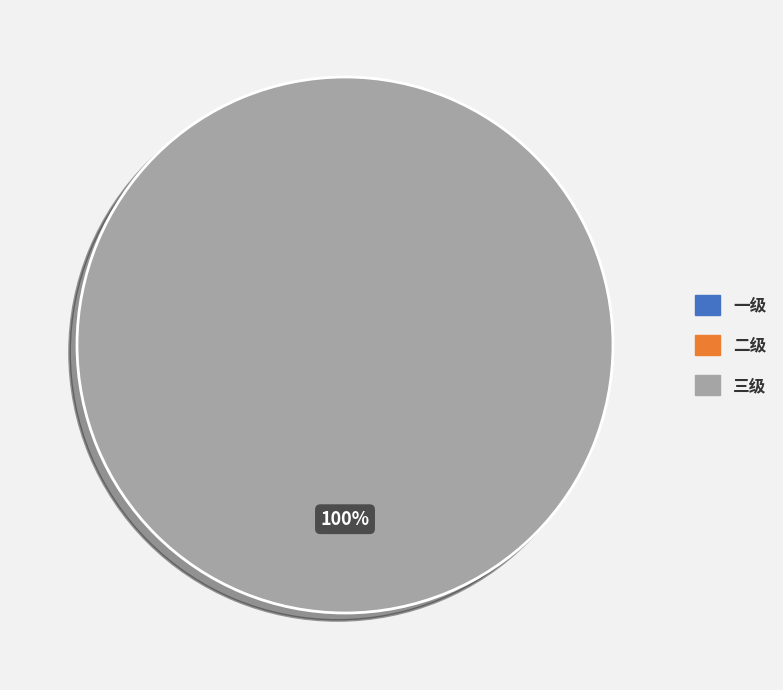

What is the largest slice in the pie chart?

三级